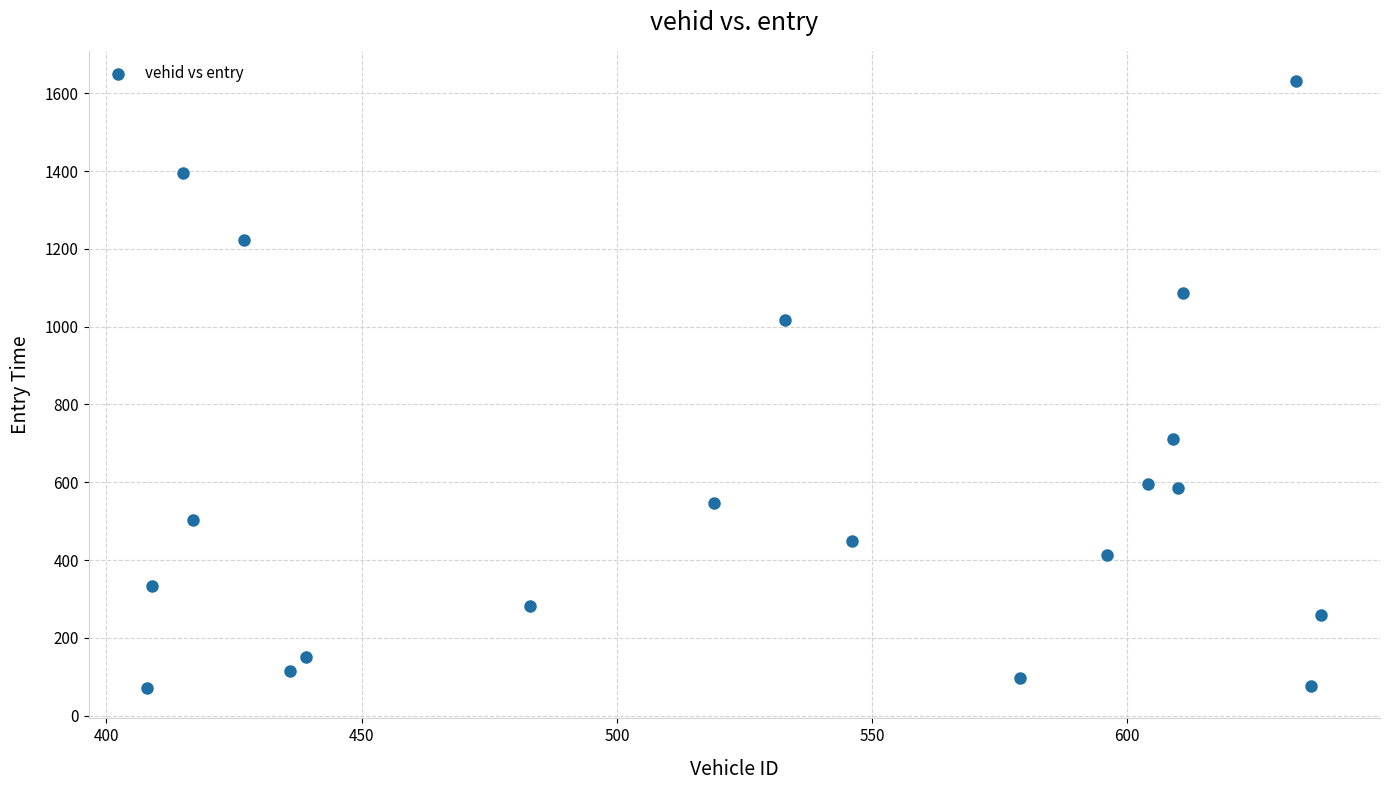

What is the range of Y values (max minus min)?

1560.8